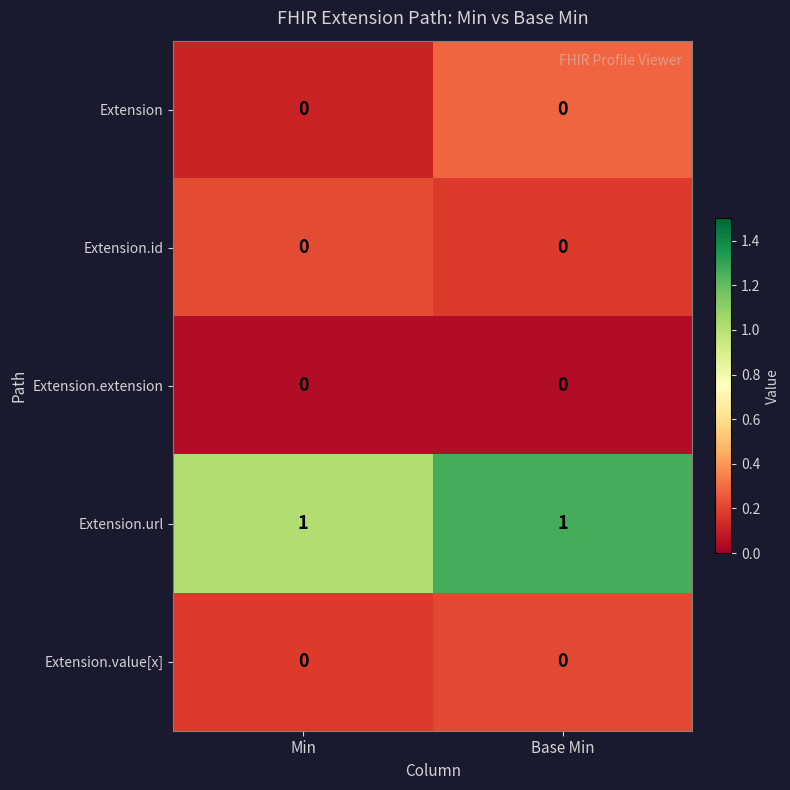

Reading right to left, what are all the values shown in this chart?

Extension: 0	0
Extension.id: 0	0
Extension.extension: 0	0
Extension.url: 1	1
Extension.value[x]: 0	0